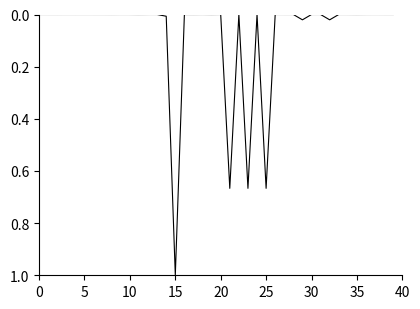

What is the difference between the maximum and minimum values?

1.0